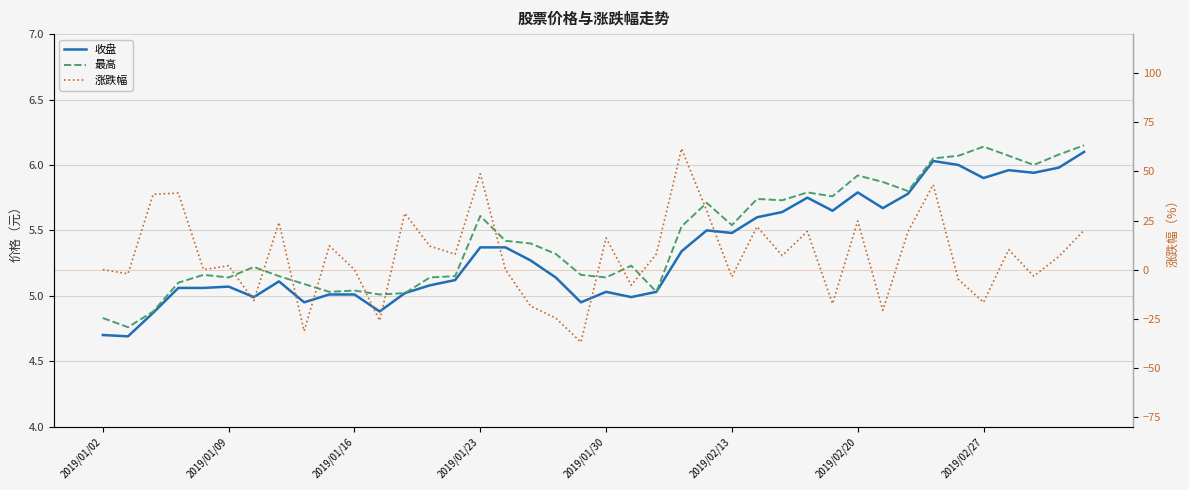

List the series in order of their peak value, highest first.

涨跌幅, 最高, 收盘